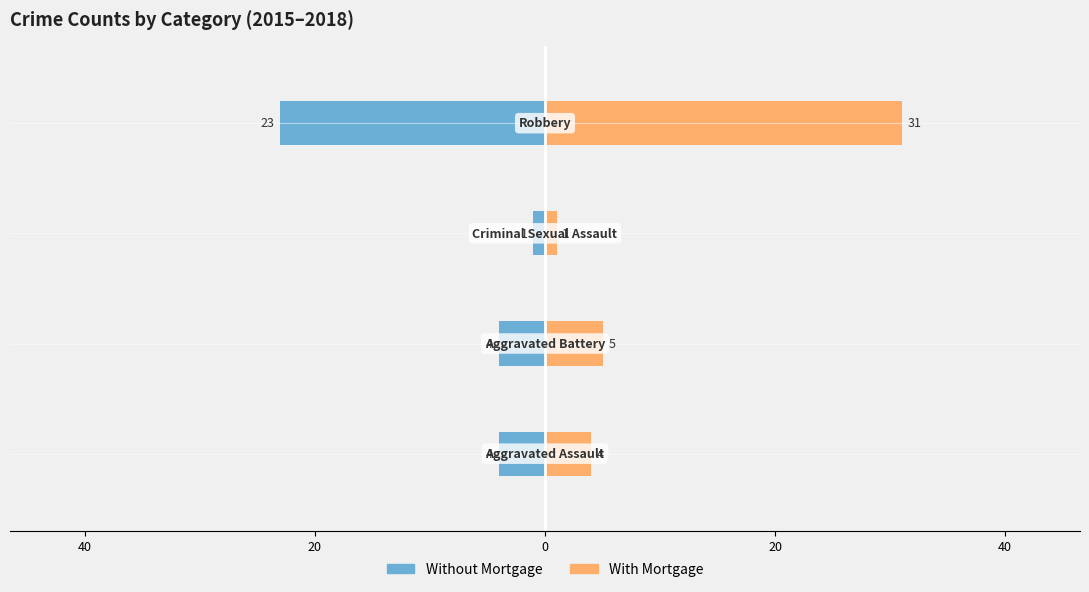

Is it true that With Mortgage equals 2 at 60?

False